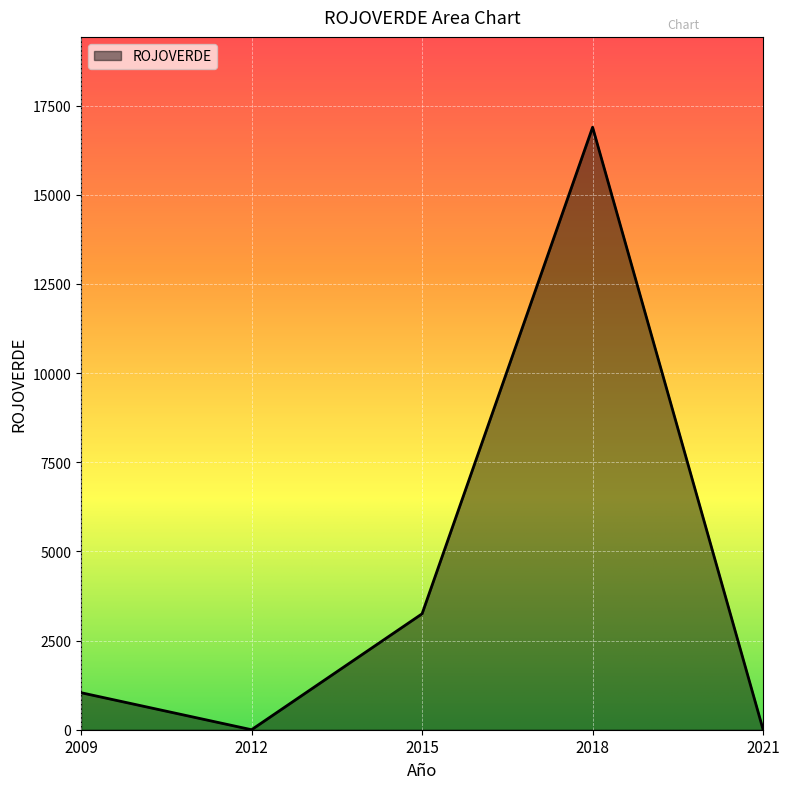

True or false: there are more than 0 points higher than both neighbors.

True